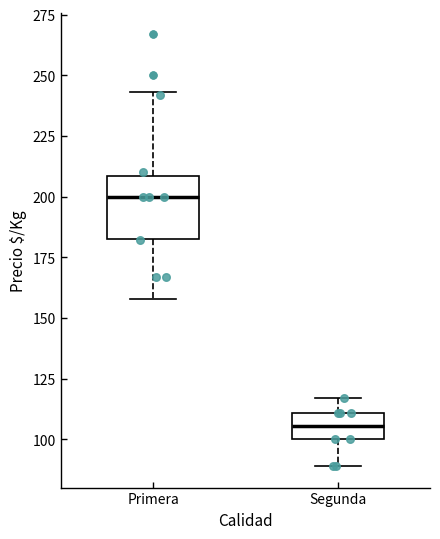

Comparing the boxes themselves (not the whiskers), which one is the tallest?

Primera